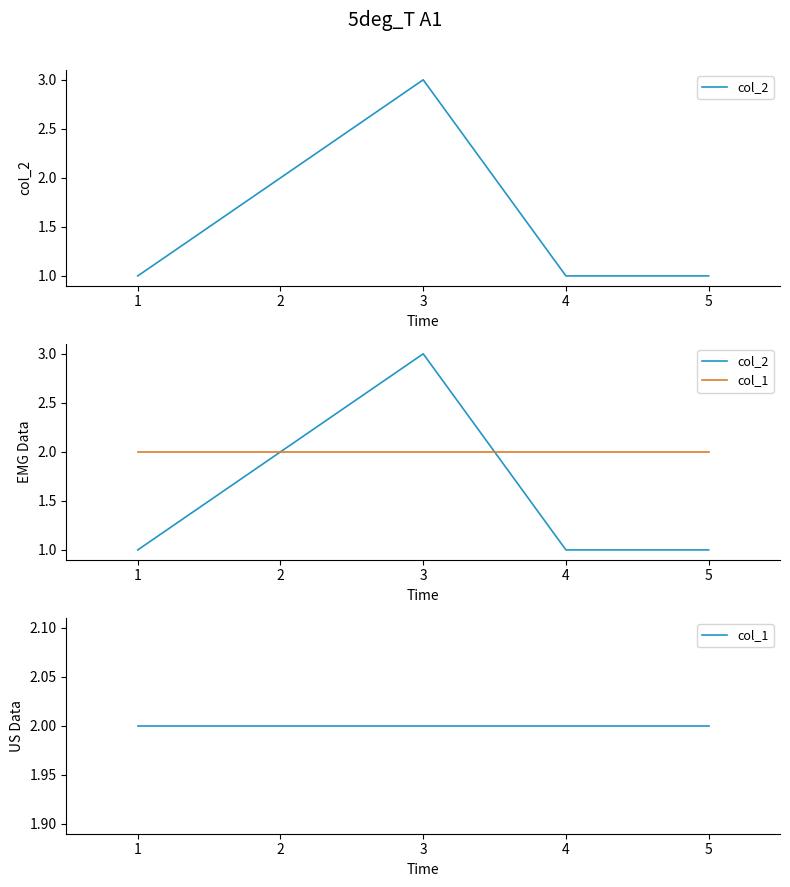

The col_1 series shows 3 at 5. True or false?

False